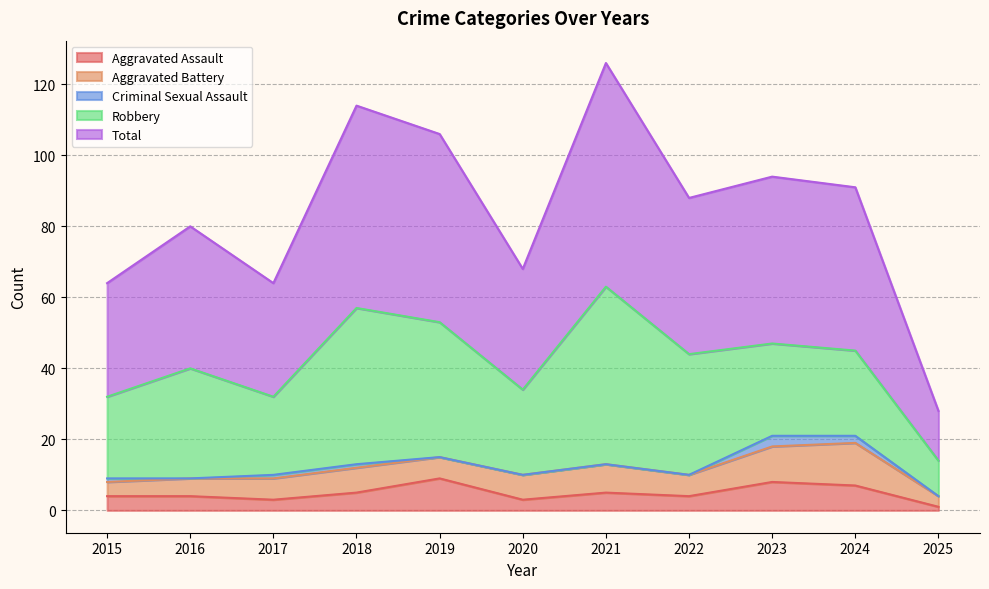

Which category has the highest value across all series?

2021